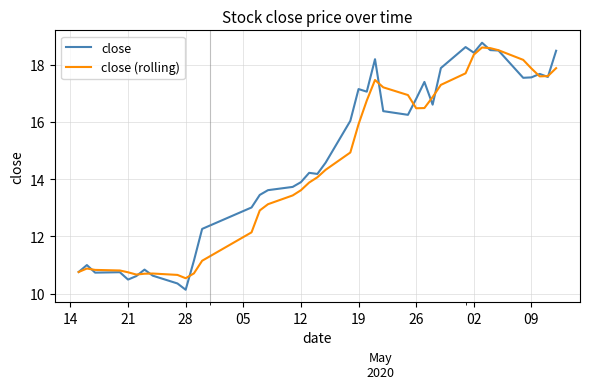

What is the greatest value displayed?

18.8